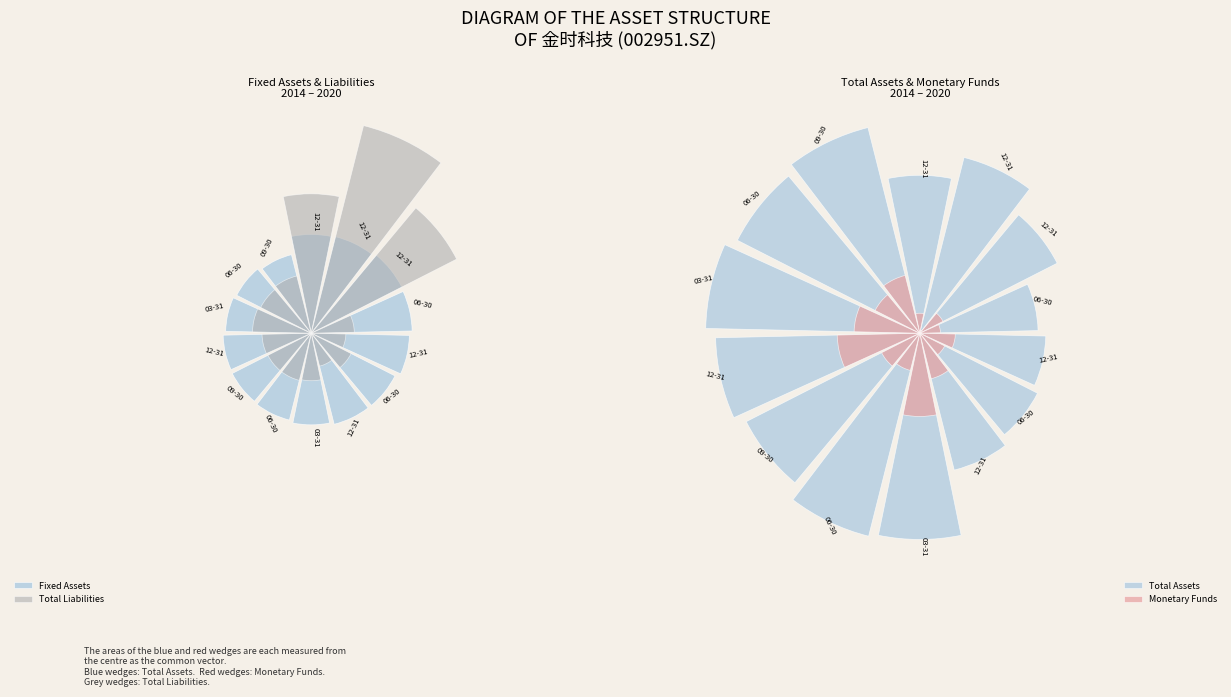

Does any single category account for the majority?

No